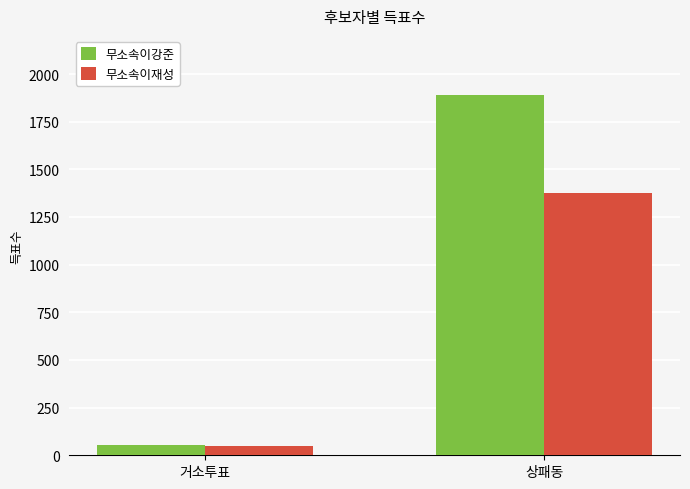

How many values in the 무소속이강준 series are below 1890?

1